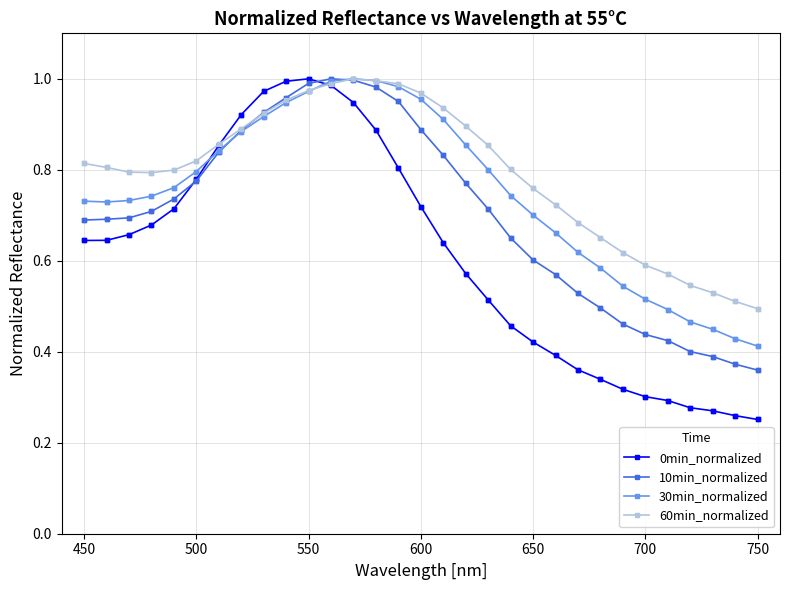

At how many categories does at least one series exceed 0?

31